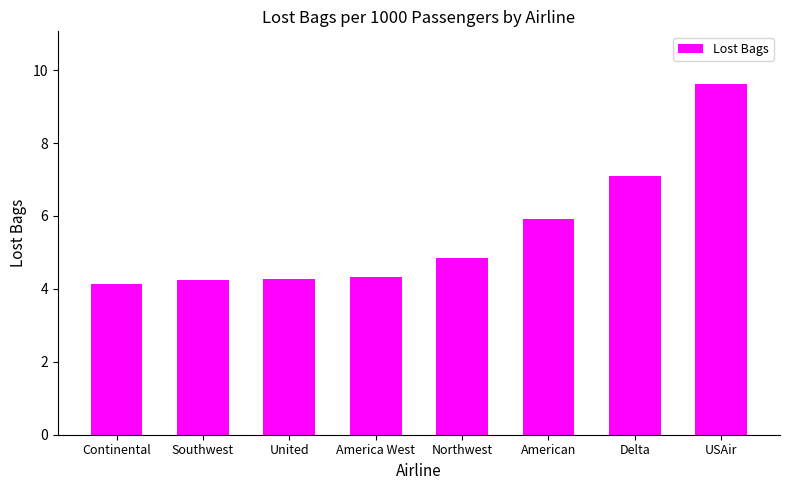

Which category has the lowest value across all series?

Continental